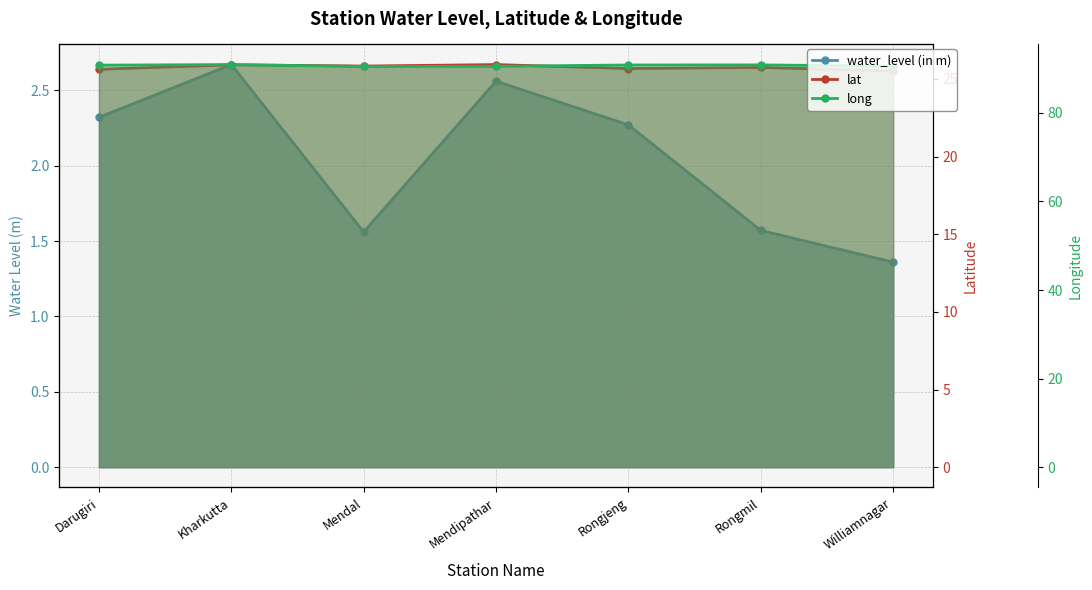

True or false: water_level (in m) has more than 2 interior local peaks.

False